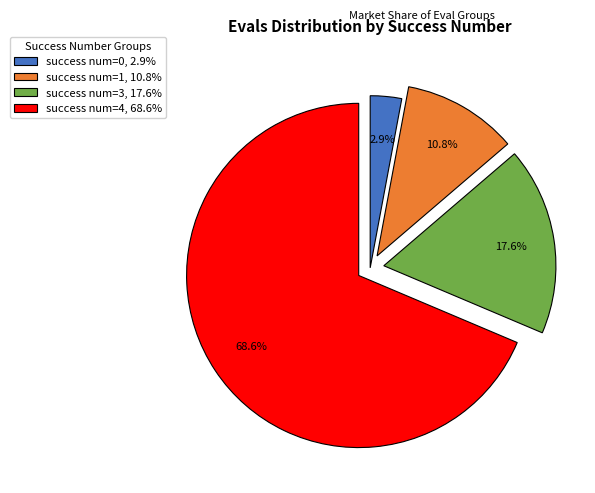

Rank the categories by value from lowest to highest.

success num=0, 2.9%, success num=1, 10.8%, success num=3, 17.6%, success num=4, 68.6%